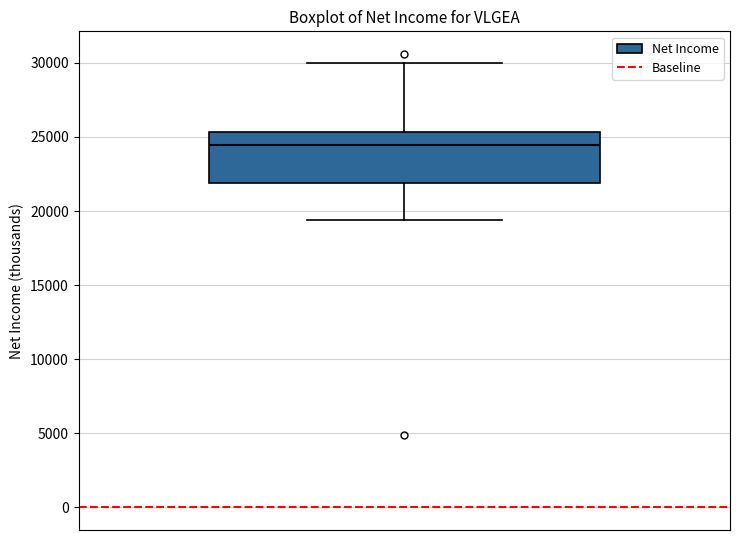

Read this box plot against the y-axis: the position of the median line, the range covered by the box, and the ends of both whiskers. The values are not printed on the chart, so give them approximately, as read against the axis.

median 24500, box 22000 to 25500, whiskers 19500 to 30000